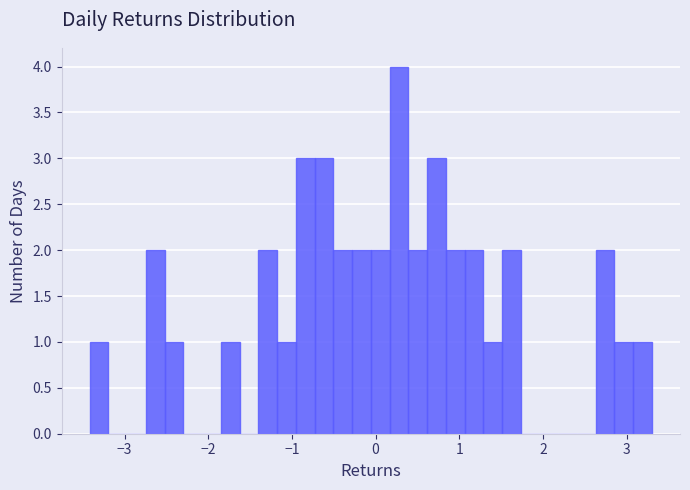

Read against the x-axis, roughly where is the centre of the tallest bar?

0.3